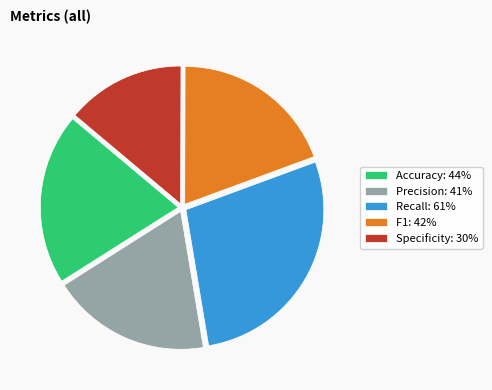

Rank the categories by value from highest to lowest.

Recall, Accuracy, F1, Precision, Specificity